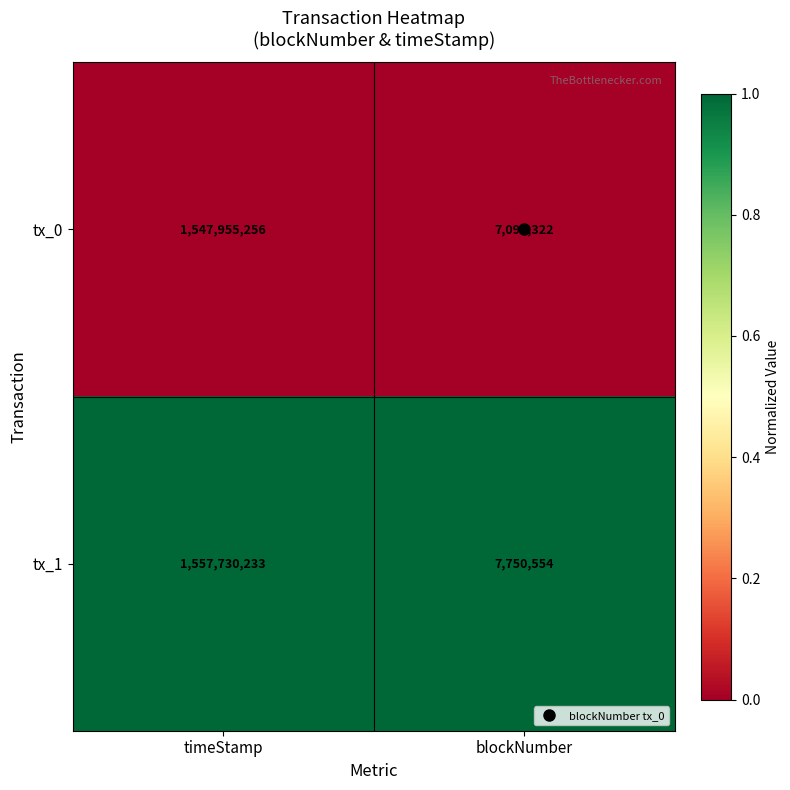

What is the lowest value of the tx_0 series?

7096322